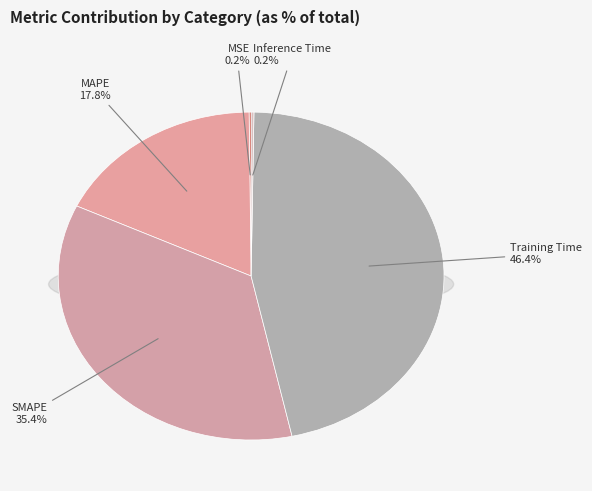

What is the smallest slice in the pie chart?

MSE